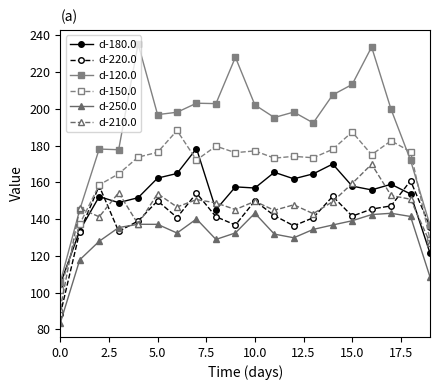

Rank the series by their maximum value, from lowest to highest.

d-250.0, d-220.0, d-210.0, d-180.0, d-150.0, d-120.0